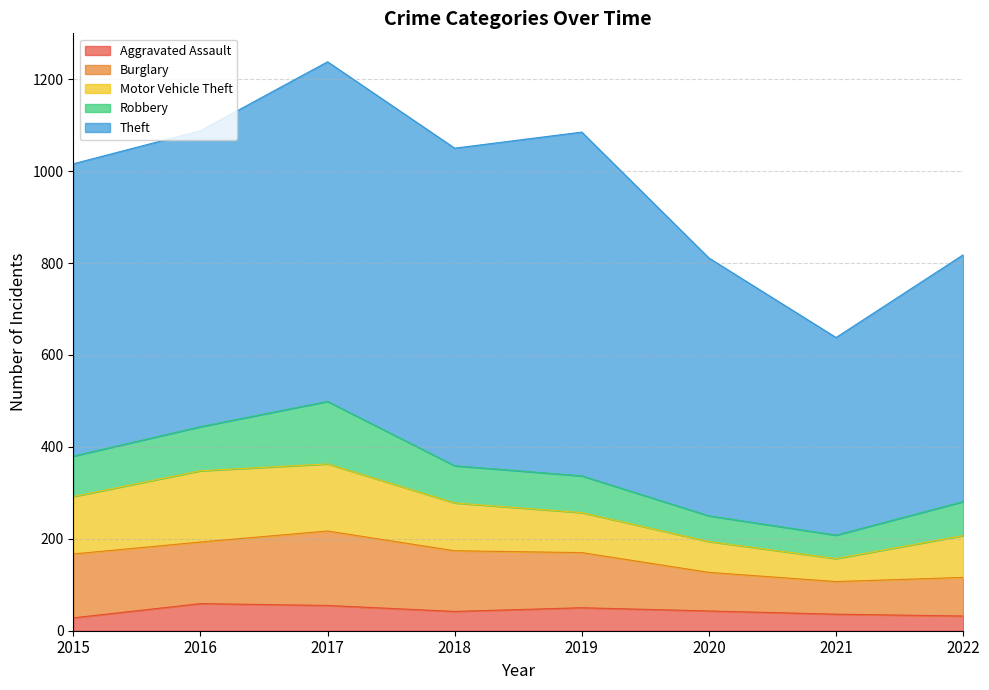

How many lines are shown in the chart?

5